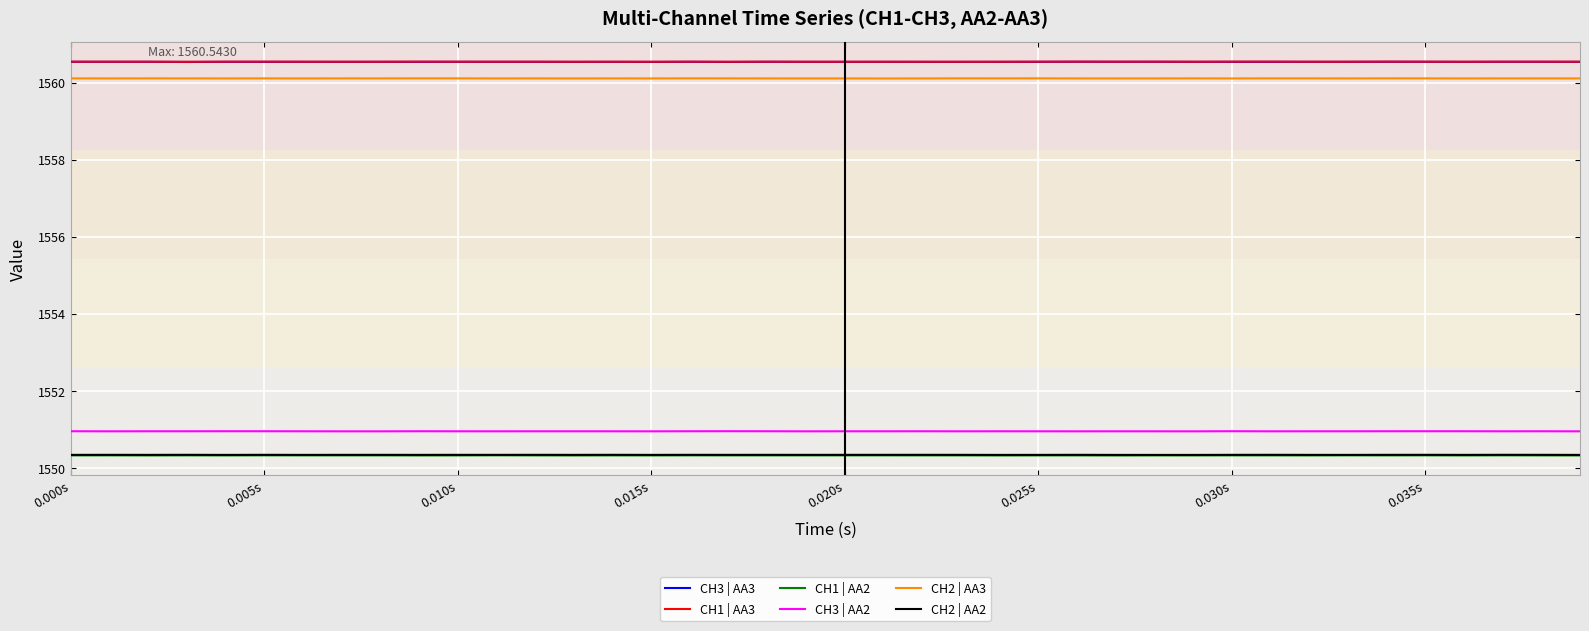

True or false: CH1 | AA2 and CH2 | AA3 intersect in this chart.

False